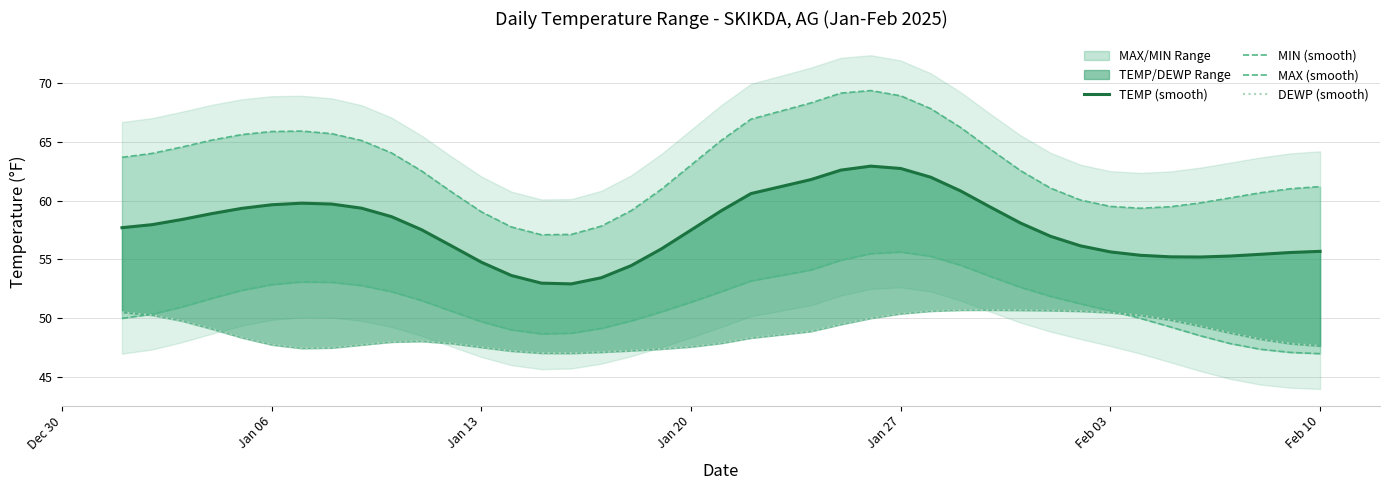

Rank the series by their average value, from highest to lowest.

MAX (smooth), TEMP (smooth), MIN (smooth), DEWP (smooth)